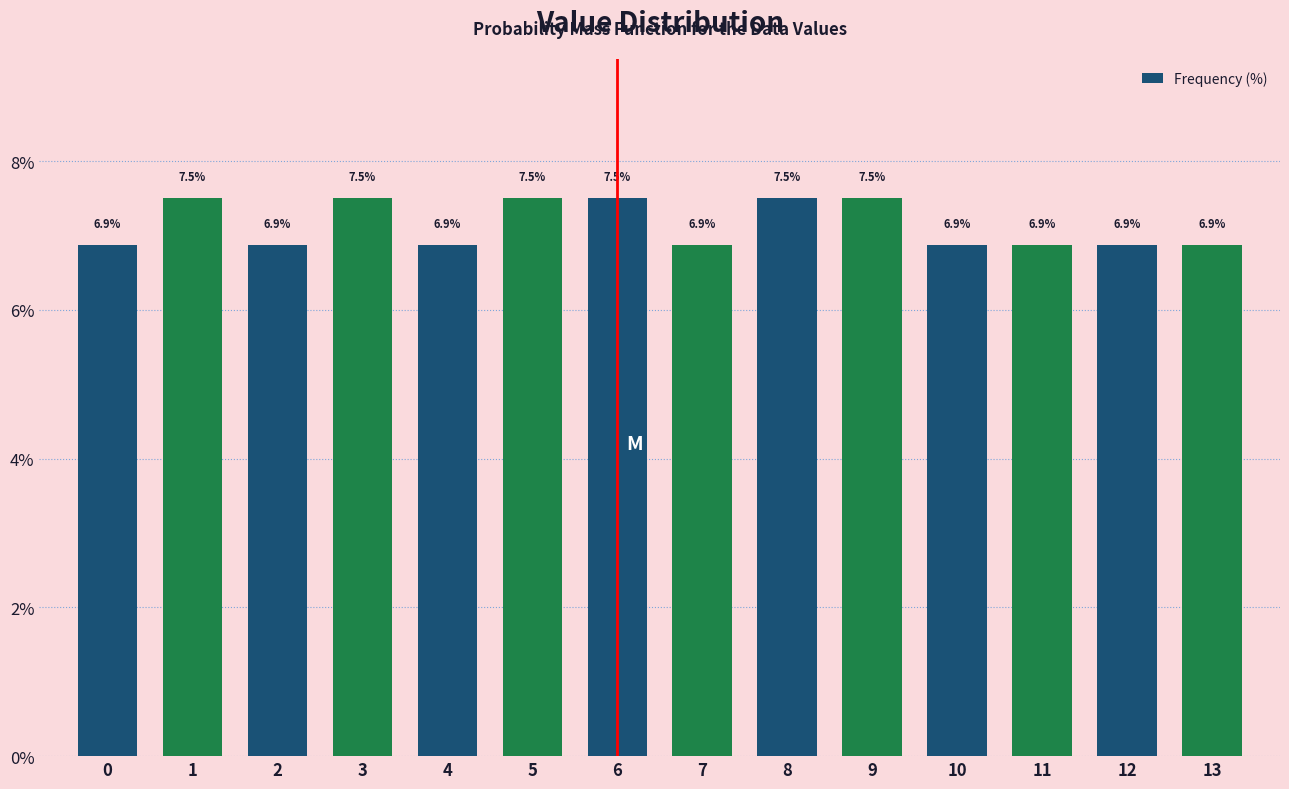

Reading right to left, extract all data points from this chart.

13=6.9	12=6.9	11=6.9	10=6.9	9=7.5	8=7.5	7=6.9	6=7.5	5=7.5	4=6.9	3=7.5	2=6.9	1=7.5	0=6.9